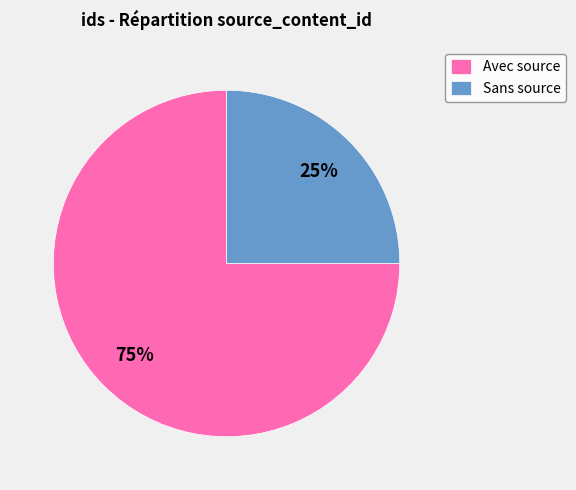

Combined, do Sans source and Avec source account for over 50%?

Yes